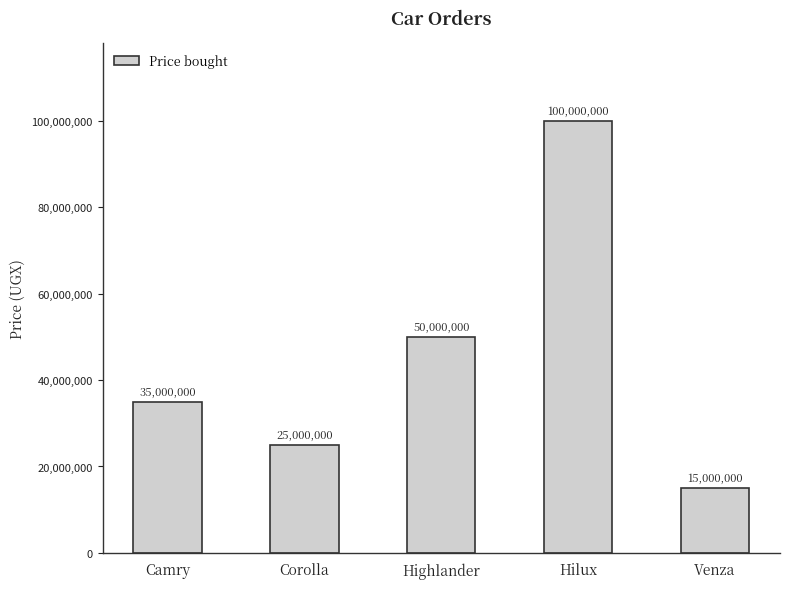

At which category does the chart reach its peak across all series?

Hilux